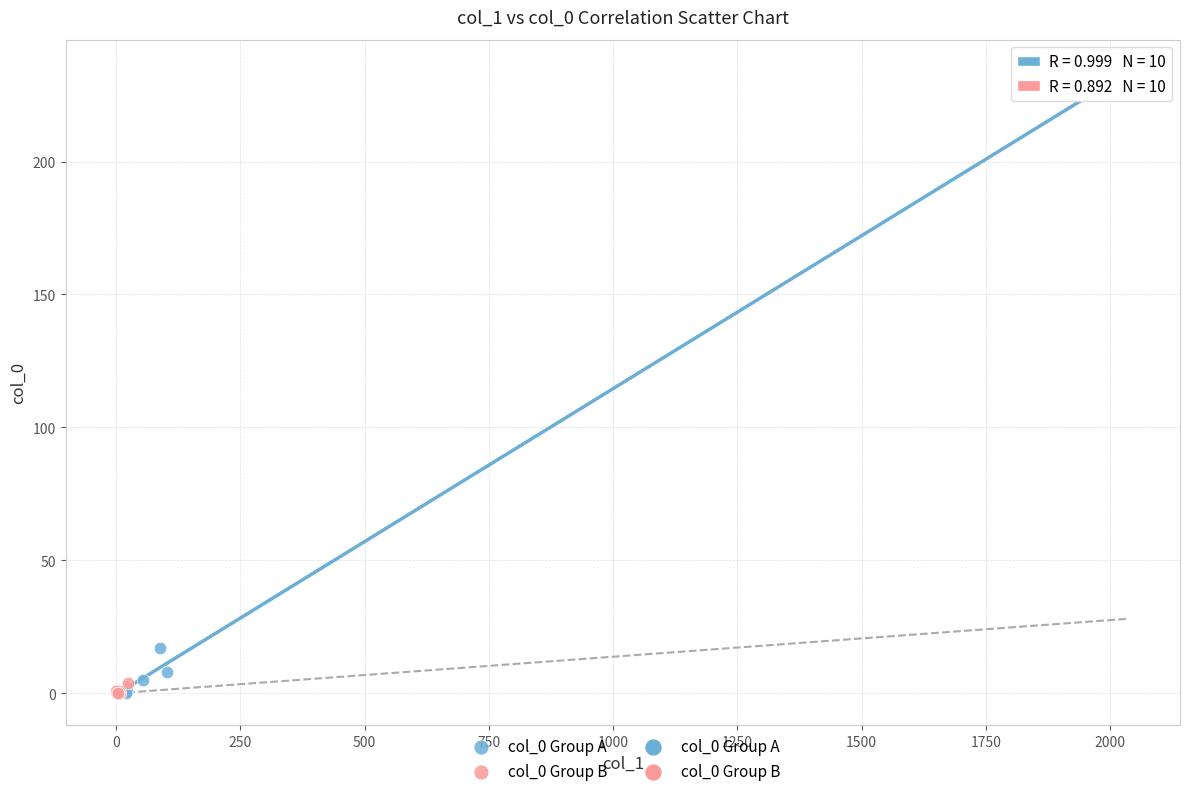

Which series contains the highest Y value?

col_0 Group A